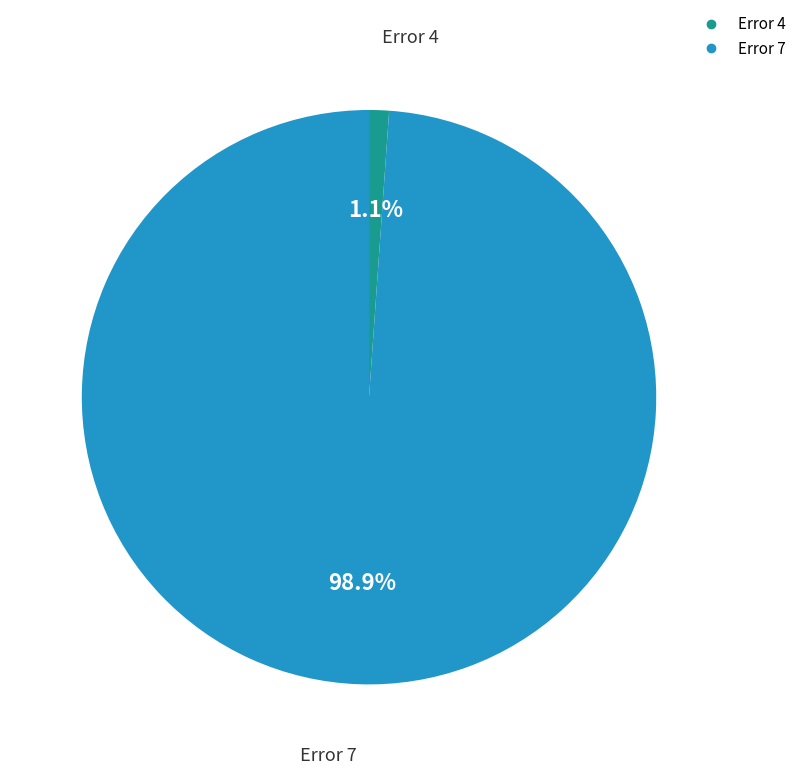

Does any single category account for the majority?

Yes